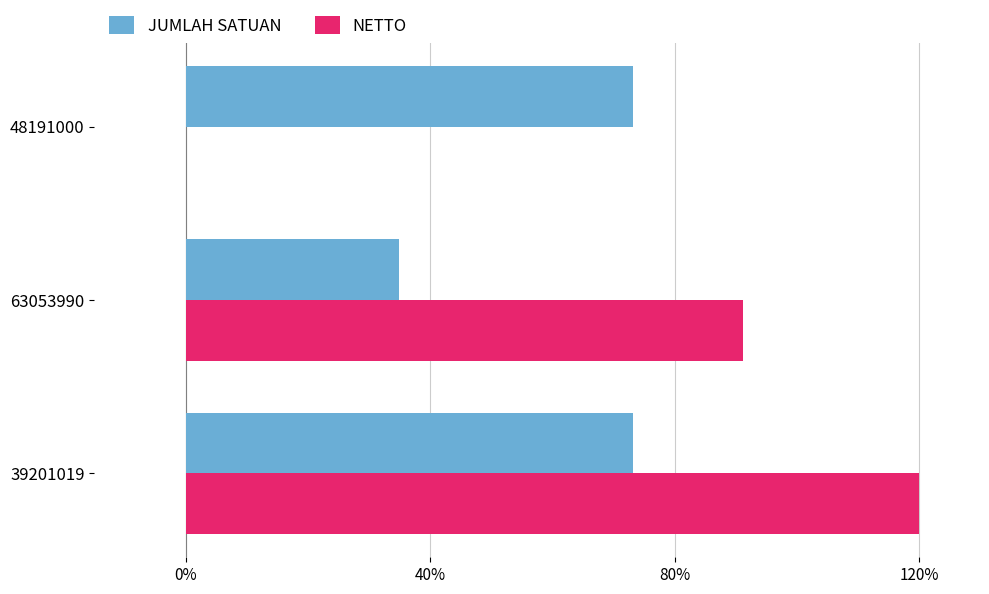

Which series has the largest total across all categories?

NETTO